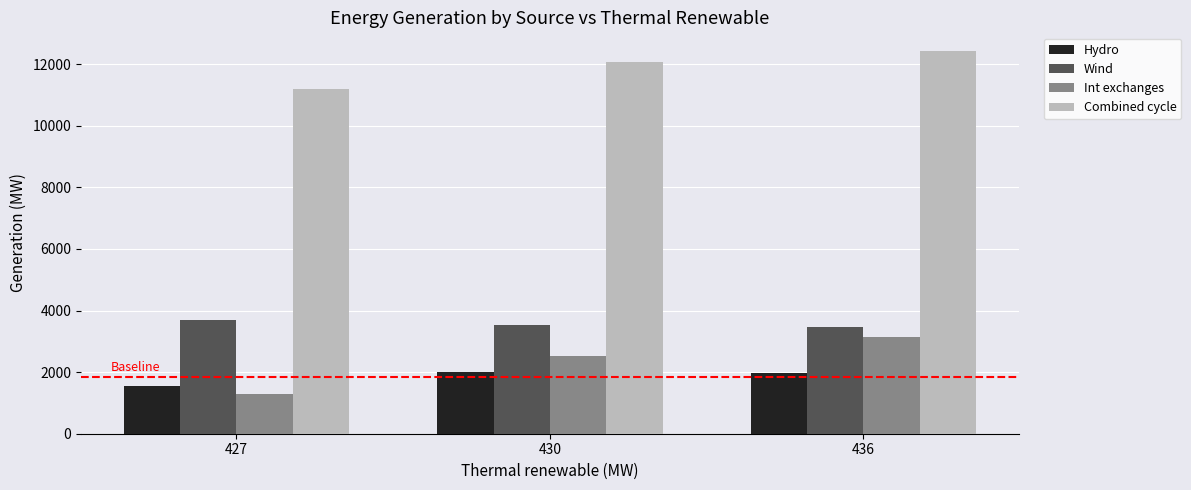

Read the Wind value at 427.

3681.1